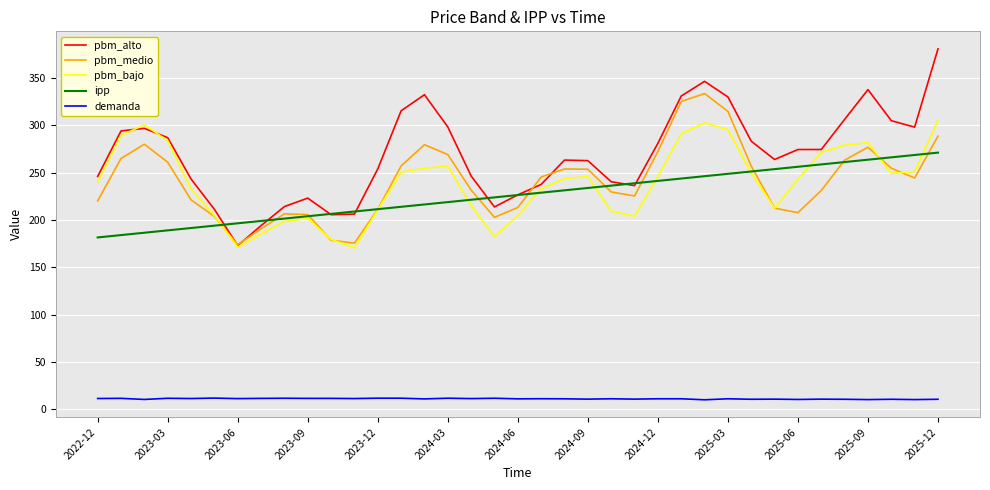

Which series has the largest range (max minus min)?

pbm_alto